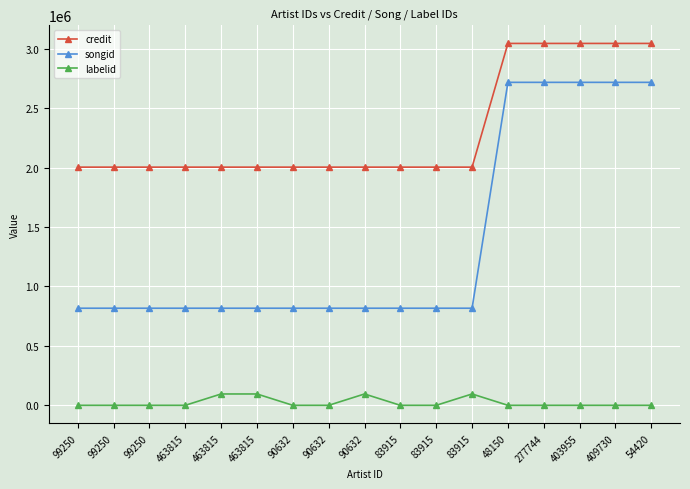

Reading left to right, transcribe all the data shown in this chart.

credit: 2004030	2004030	2004030	2004030	2004030	2004030	2004030	2004030	2004030	2004030	2004030	2004030	3045019	3045019	3045019	3045019	3045019
songid: 817012	817012	817012	817012	817012	817012	817012	817012	817012	817012	817012	817012	2717552	2717552	2717552	2717552	2717552
labelid: -1	-1	-1	-1	95435	95435	-1	-1	95435	-1	-1	95435	-1	-1	-1	-1	-1